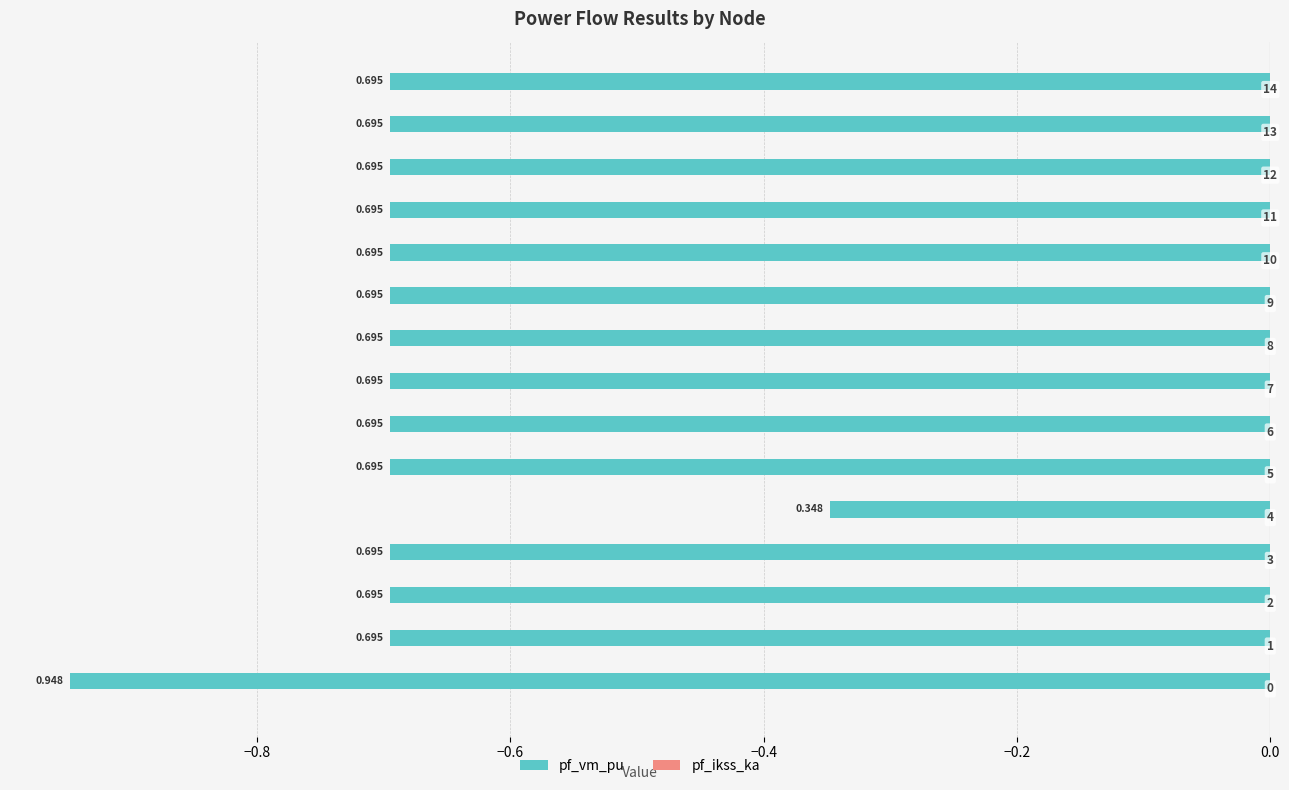

Are the bars grouped side by side (vs. stacked)?

No